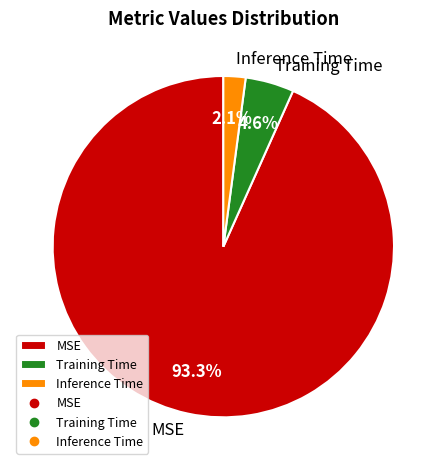

Combined, what portion of the pie is MSE and Inference Time?

95.4%